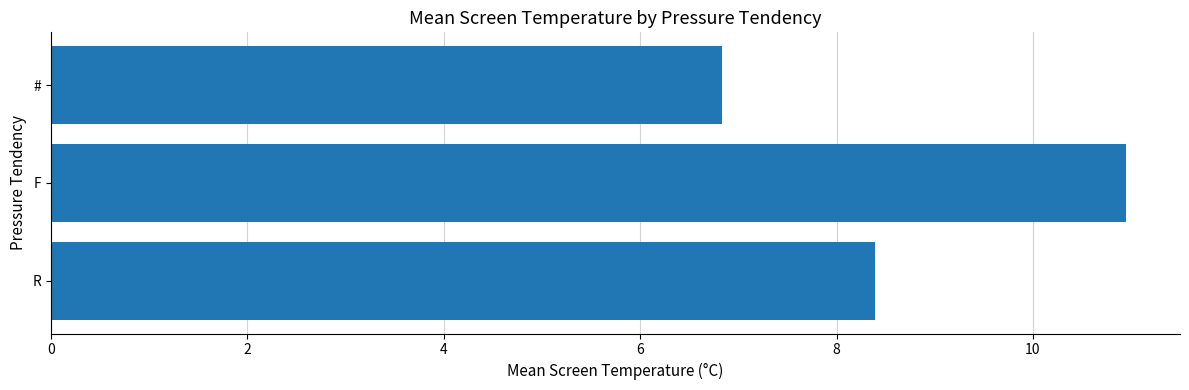

How many values are between 6 and 10?

2